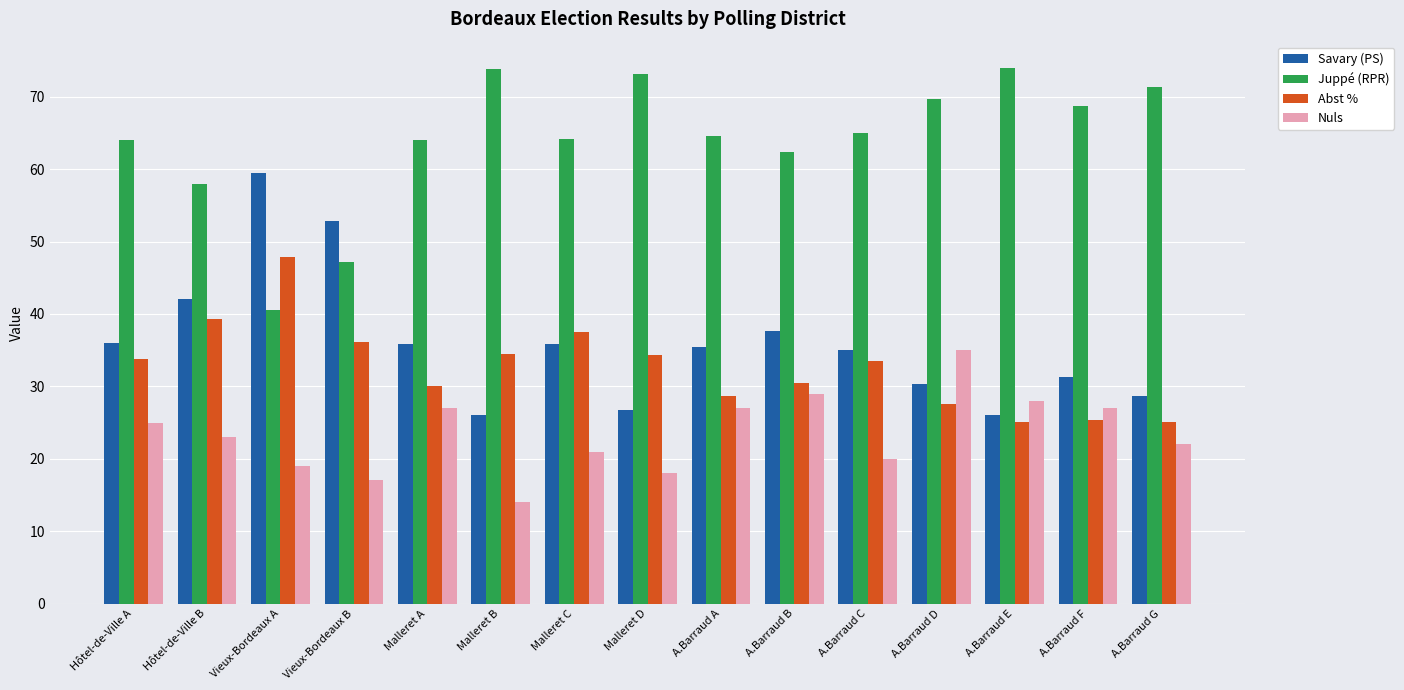

Where is Juppé (RPR) nearest to the value 57?

Hôtel-de-Ville B